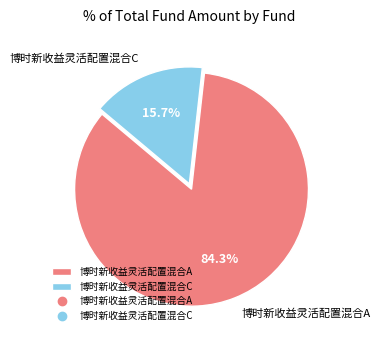

Count the number of slices in the pie.

2